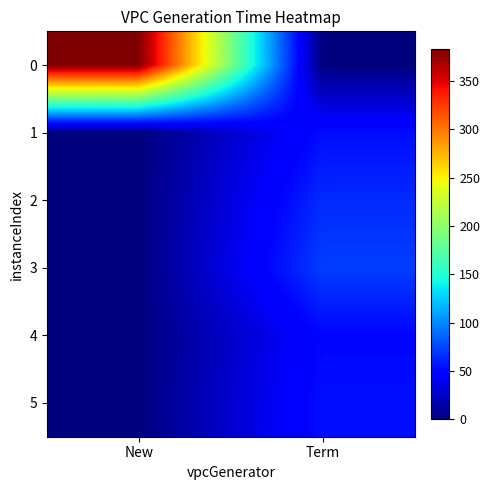

How many distinct data groups are displayed?

6